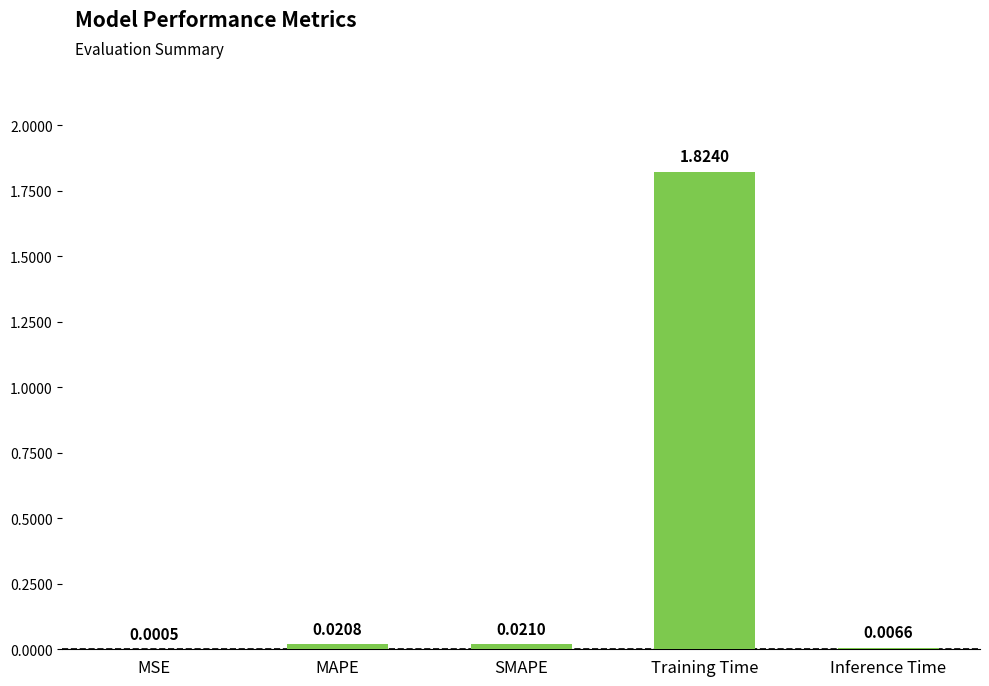

At which label is the value closest to 0?

MSE